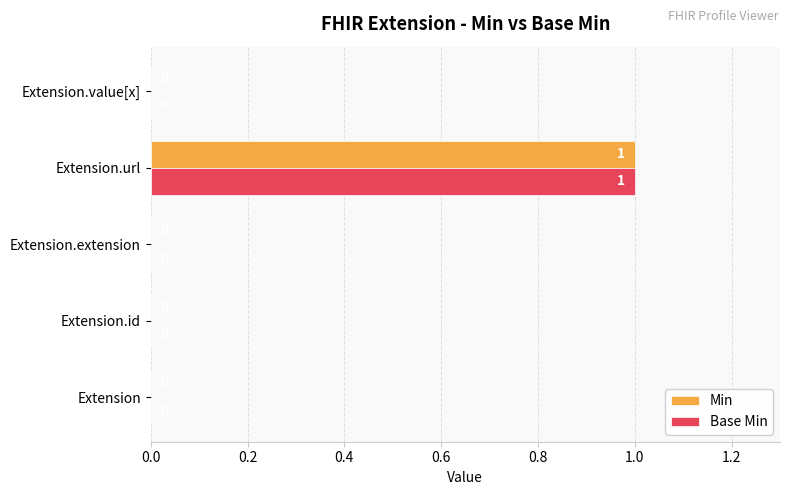

The value of Min at Extension.value[x] is 1. True or false?

False